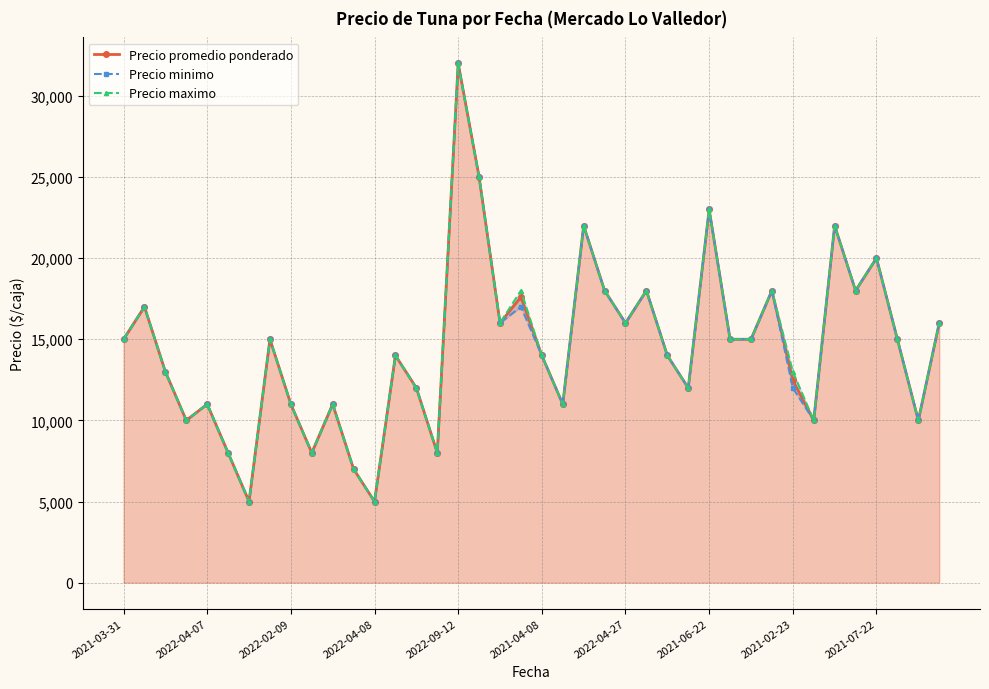

What is the value of the Precio minimo point at the 29th from the left?

23000